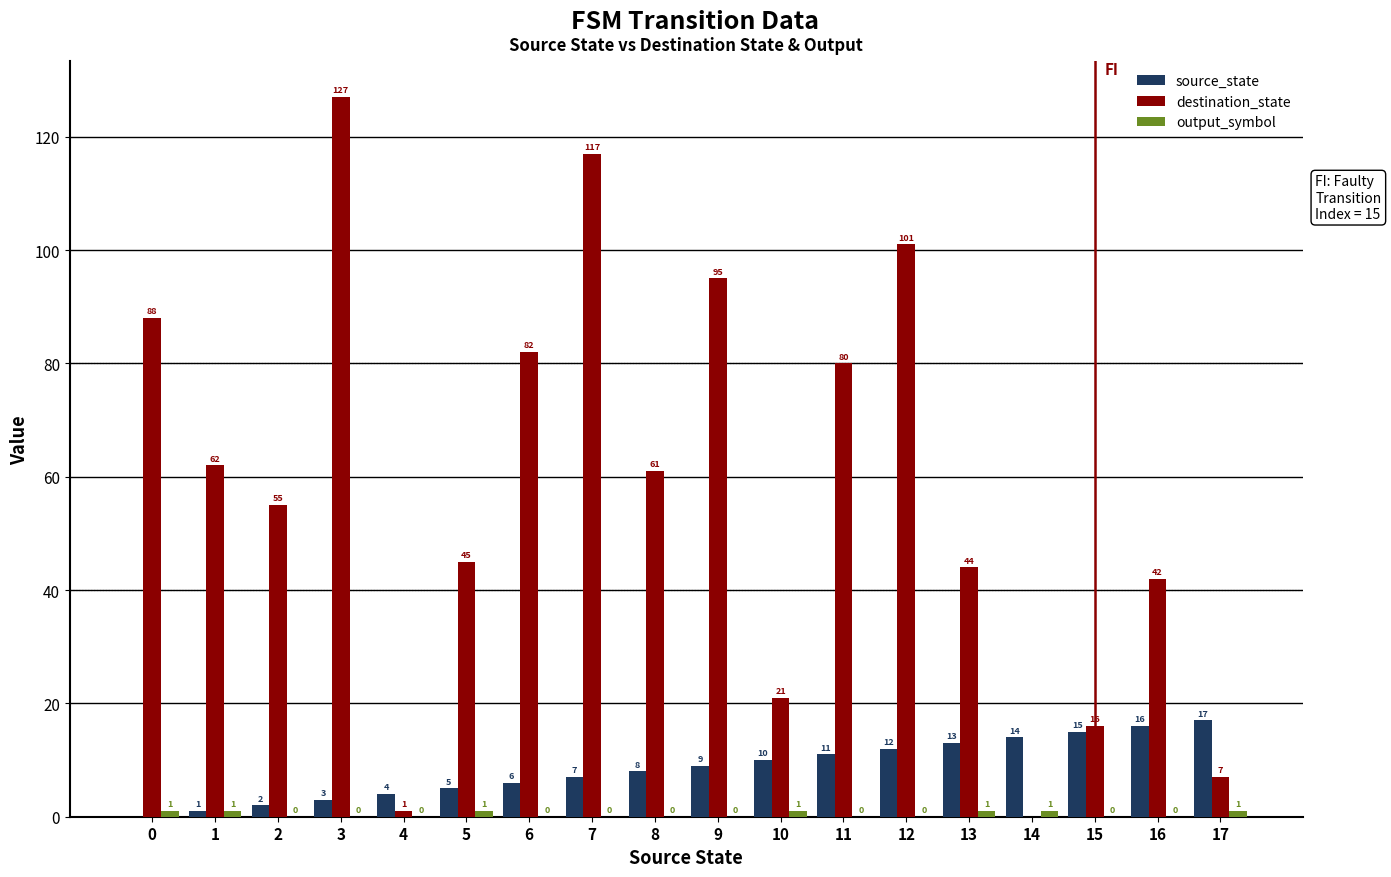

The value of source_state at 11 is 6. True or false?

False